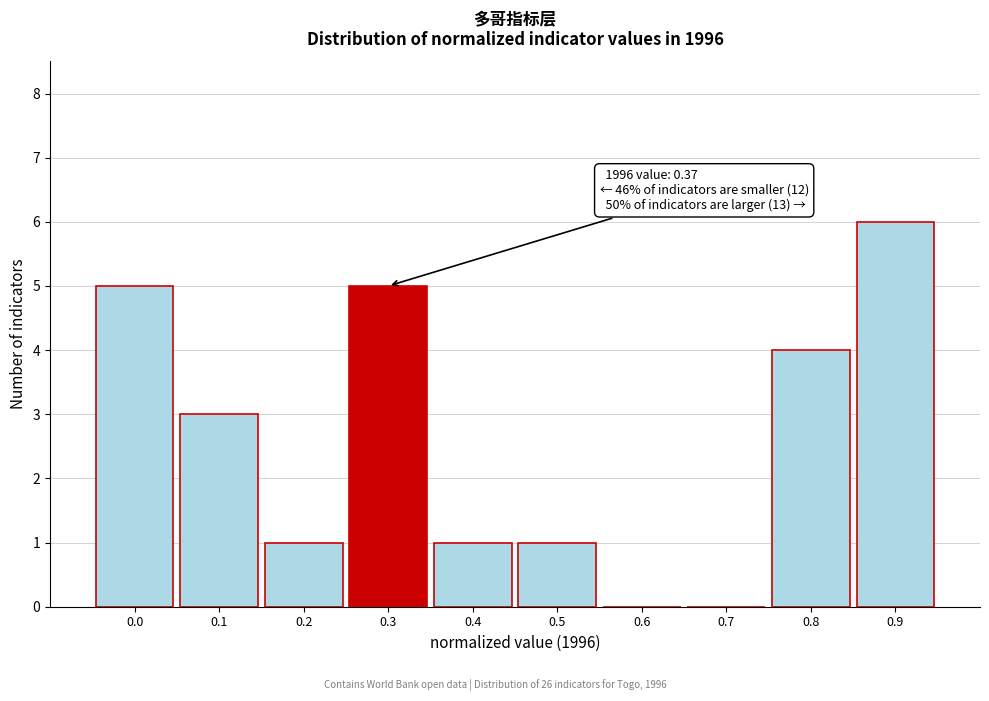

Reading right to left, list all the values displayed in this chart.

0.9=6	0.8=4	0.7=0	0.6=0	0.5=1	0.4=1	0.3=5	0.2=1	0.1=3	0.0=5